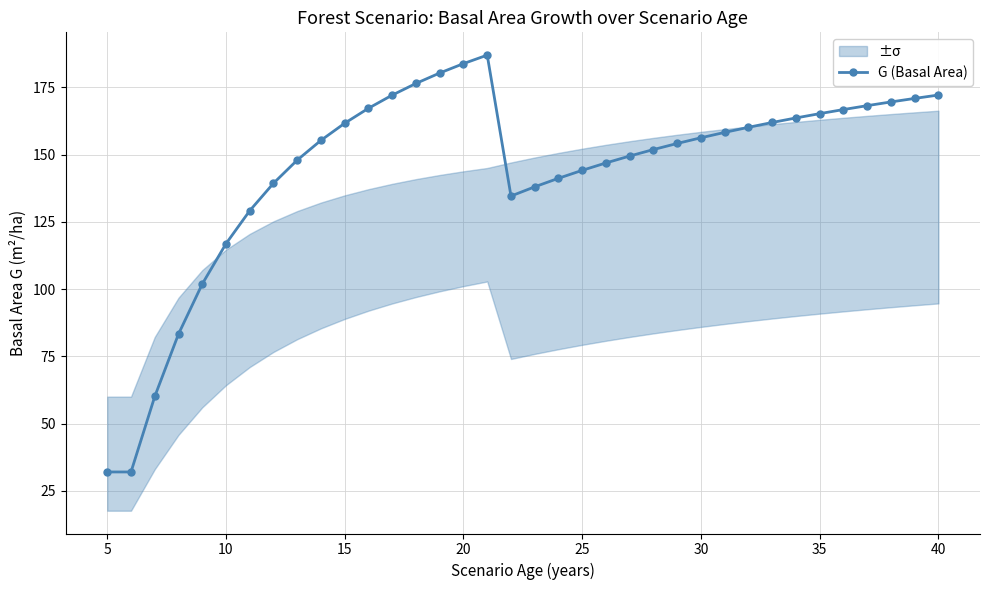

True or false: G (Basal Area) has more than 0 interior local peaks.

True